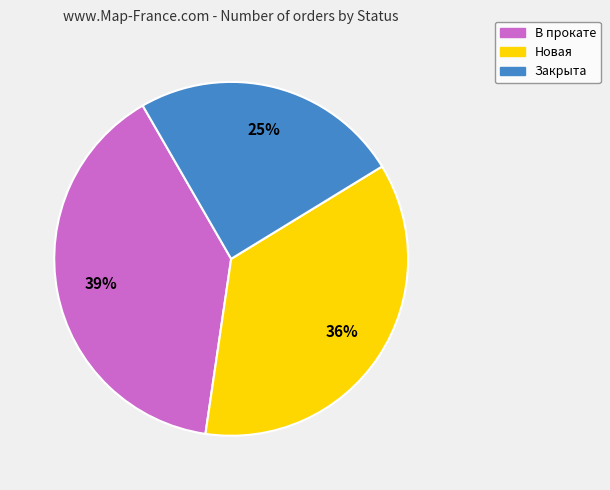

What is the ratio of the value at Закрыта to the value at Новая?

0.7